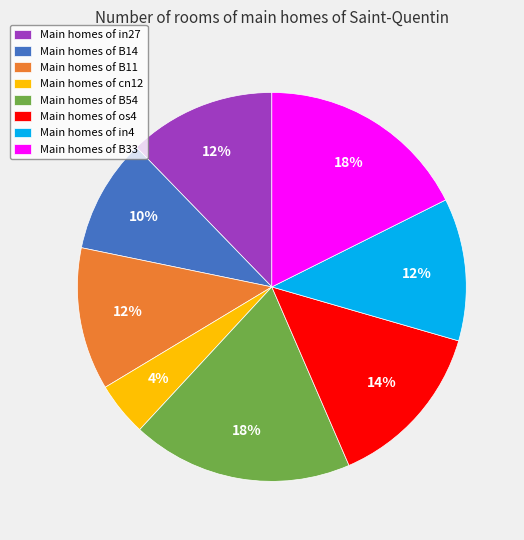

Which slice is the smallest?

Main homes of cn12